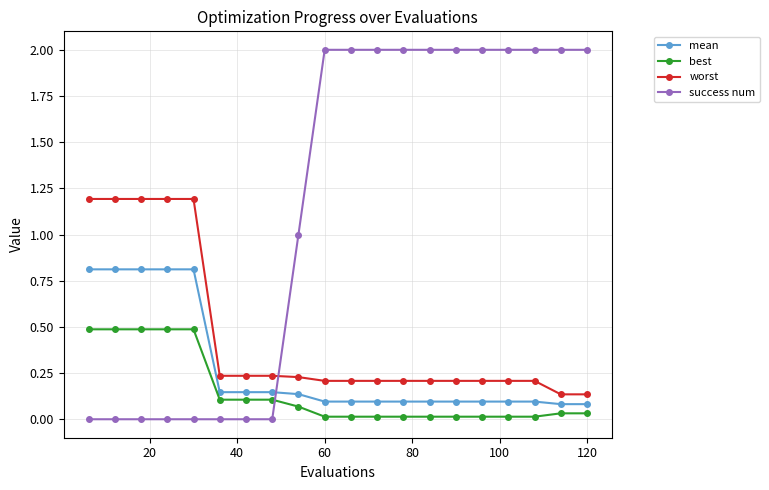

True or false: worst and best intersect in this chart.

False